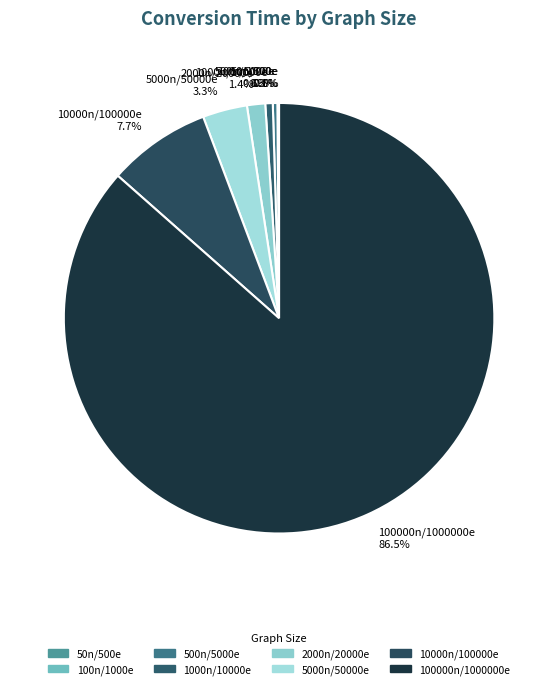

Which category accounts for the majority?

100000n/1000000e